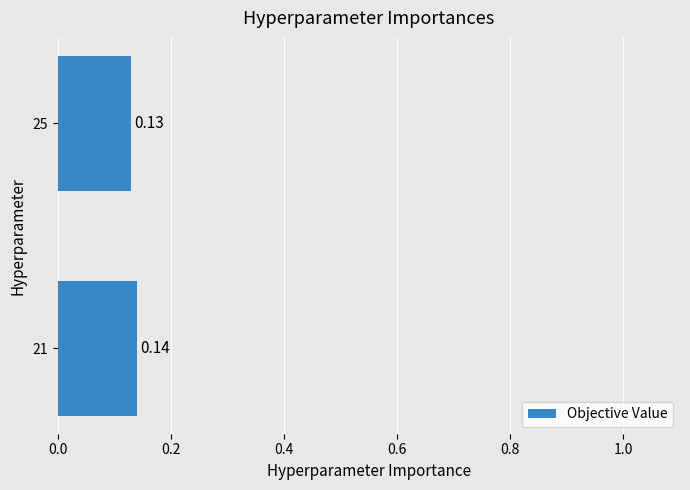

List the labels in order of value, smallest first.

25, 21